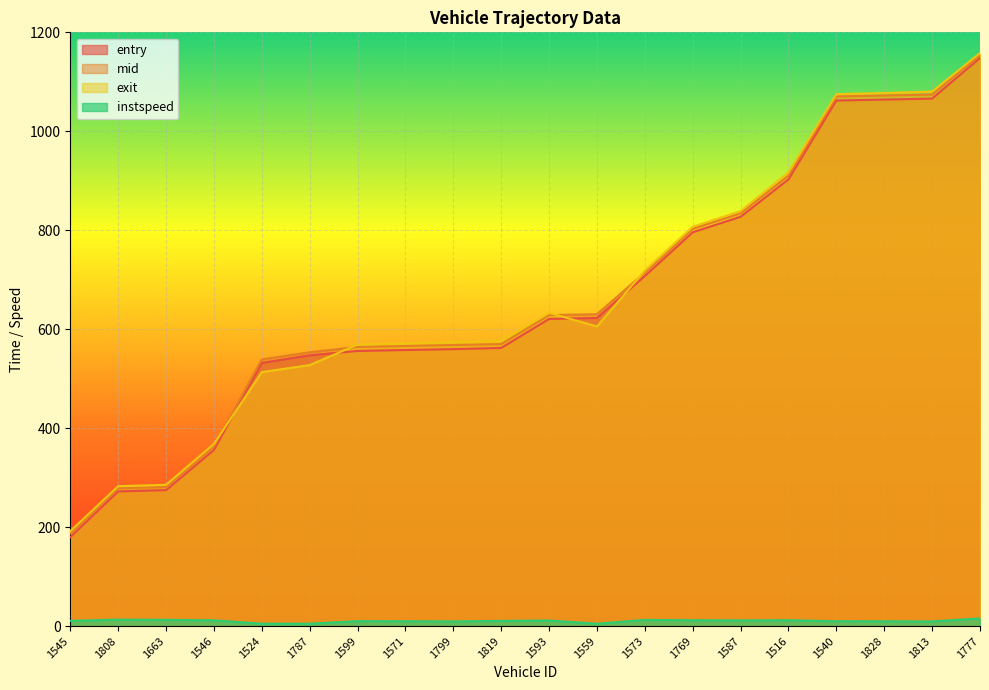

What is the approximate value of mid at 1524?

539.1